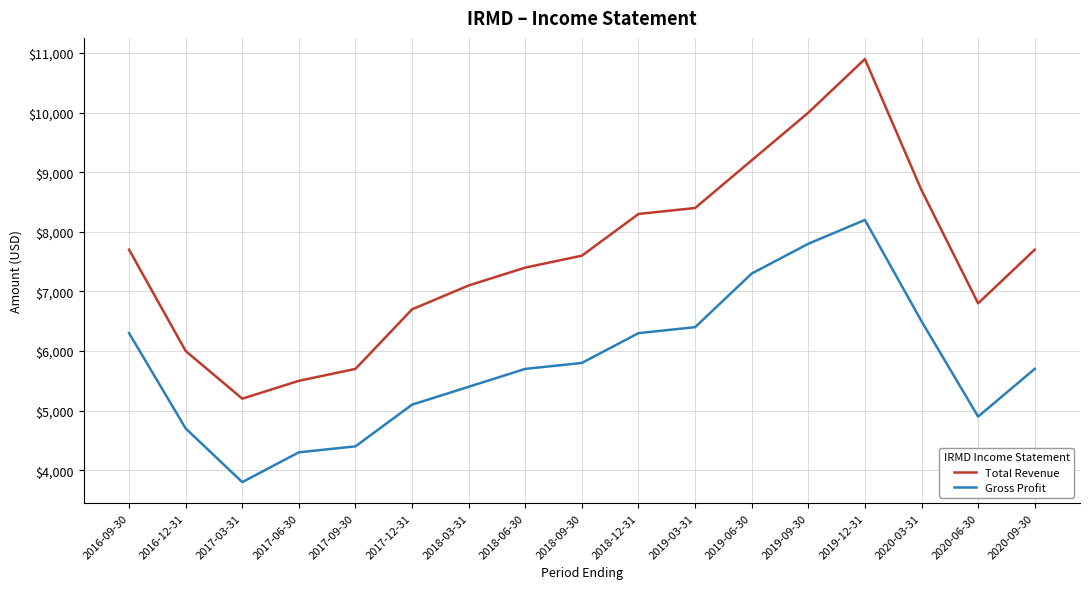

At which label does Total Revenue reach its peak?

2019-12-31